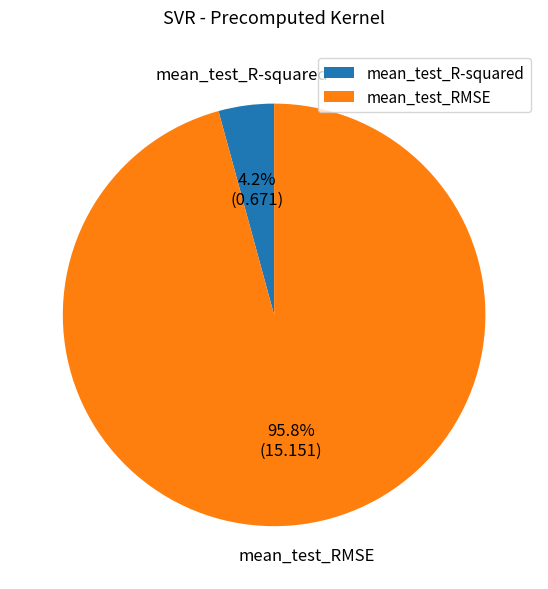

Combined, what portion of the pie is mean_test_RMSE and mean_test_R-squared?

100.0%